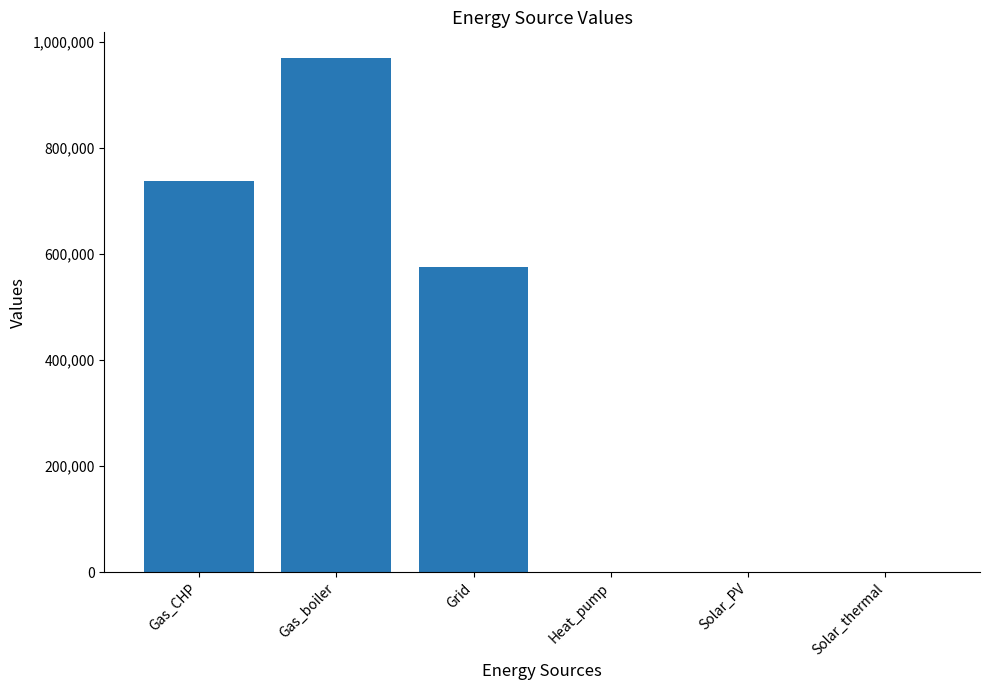

How many series are shown in this chart?

1